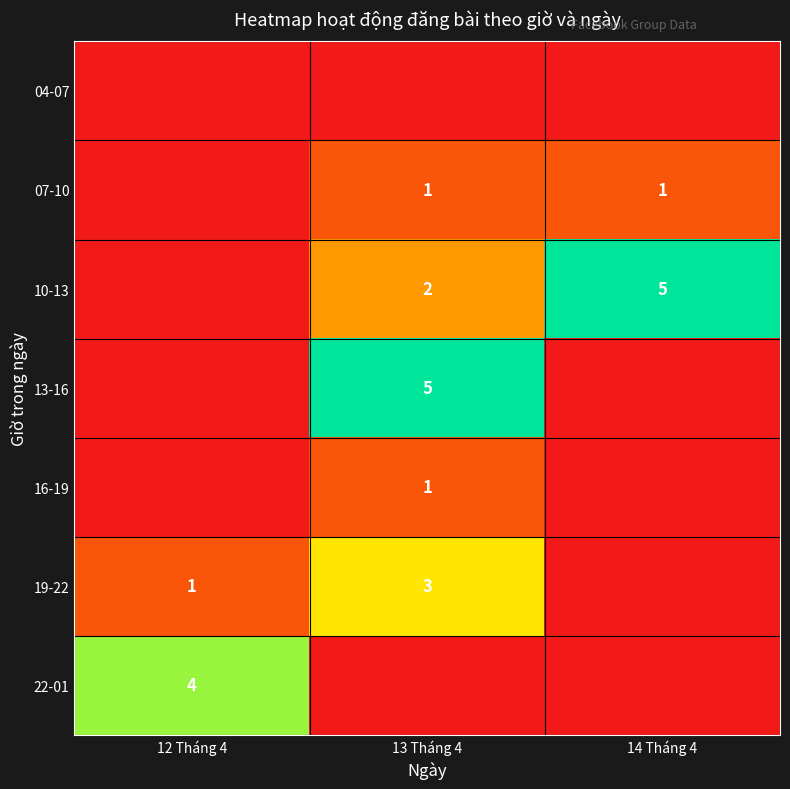

The value of 07-10 at 13 Tháng 4 is 1. True or false?

True